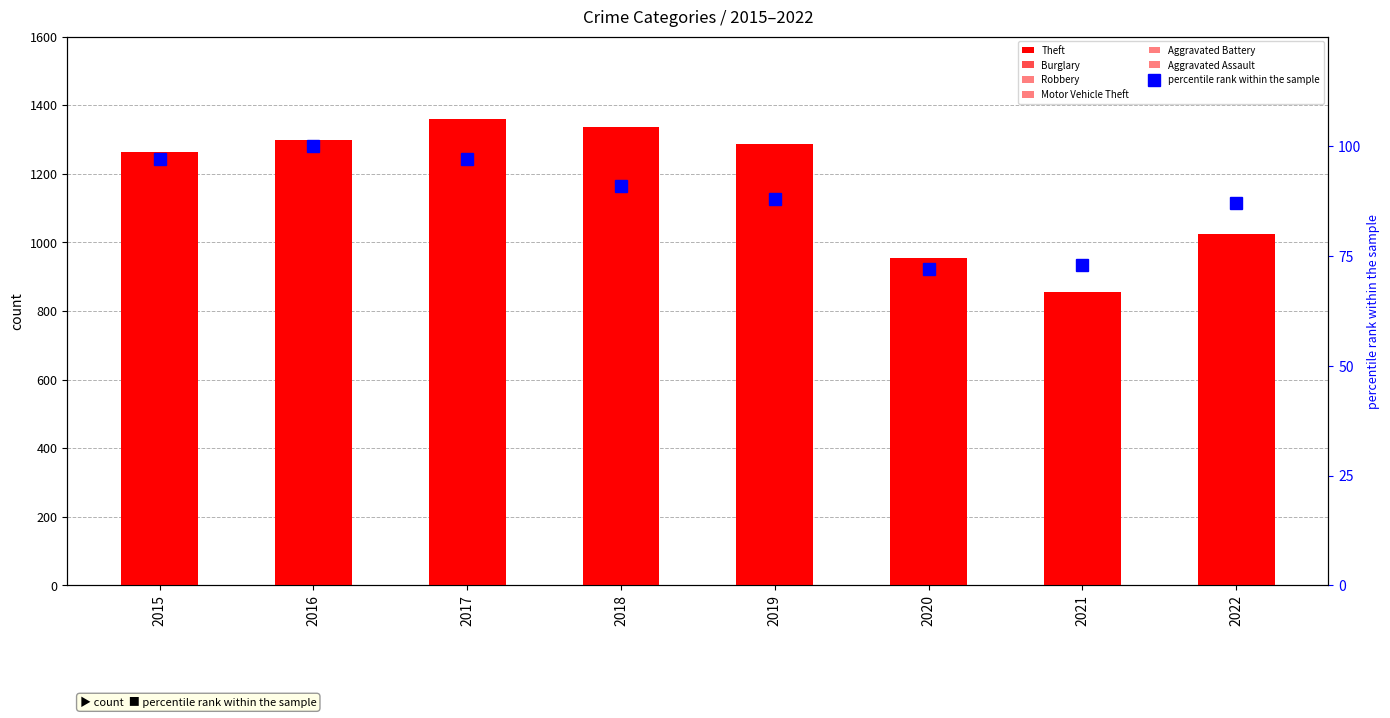

What are all the series names shown in the legend?

Aggravated Assault, Aggravated Battery, Burglary, Motor Vehicle Theft, Robbery, Theft